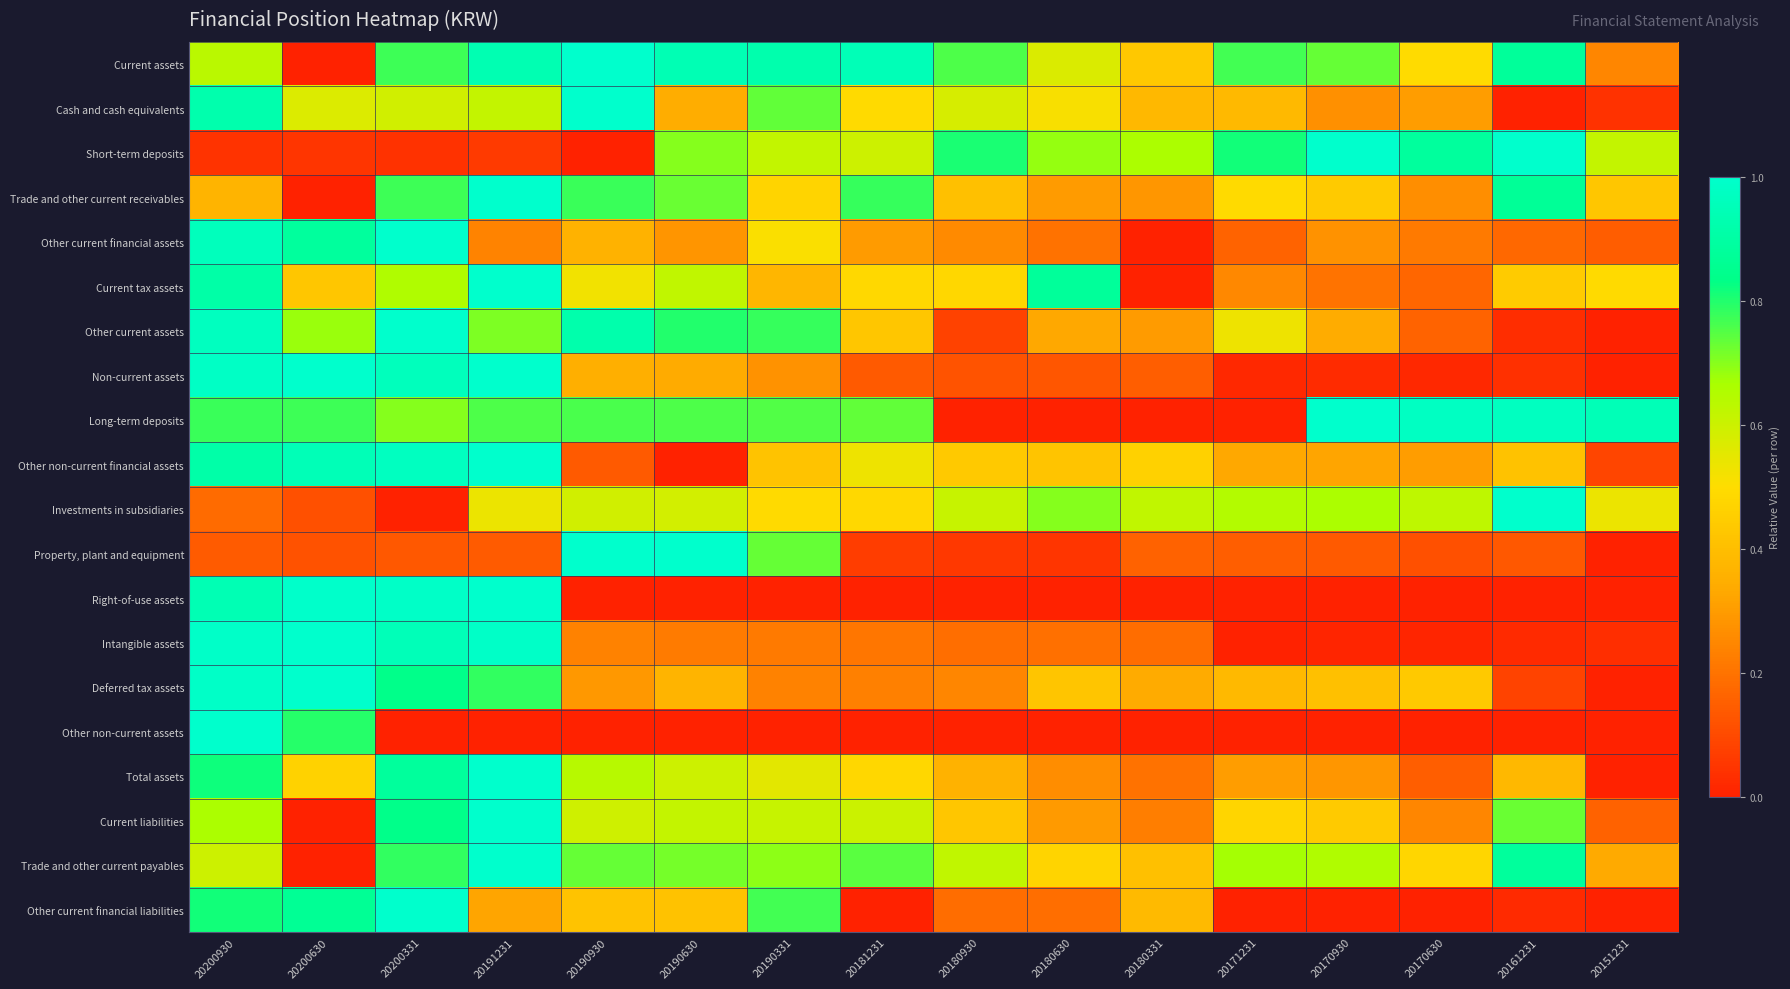

How many data points does each series have?

16